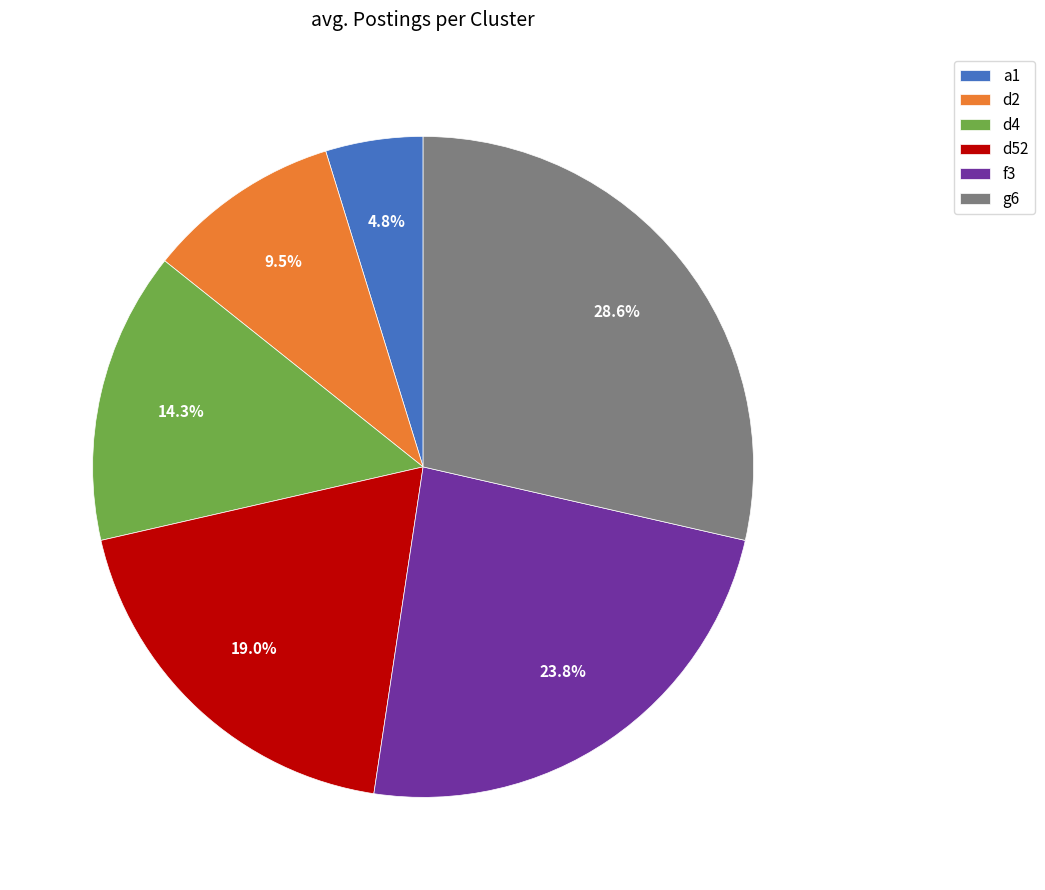

What portion of the pie excludes d4?

85.7%